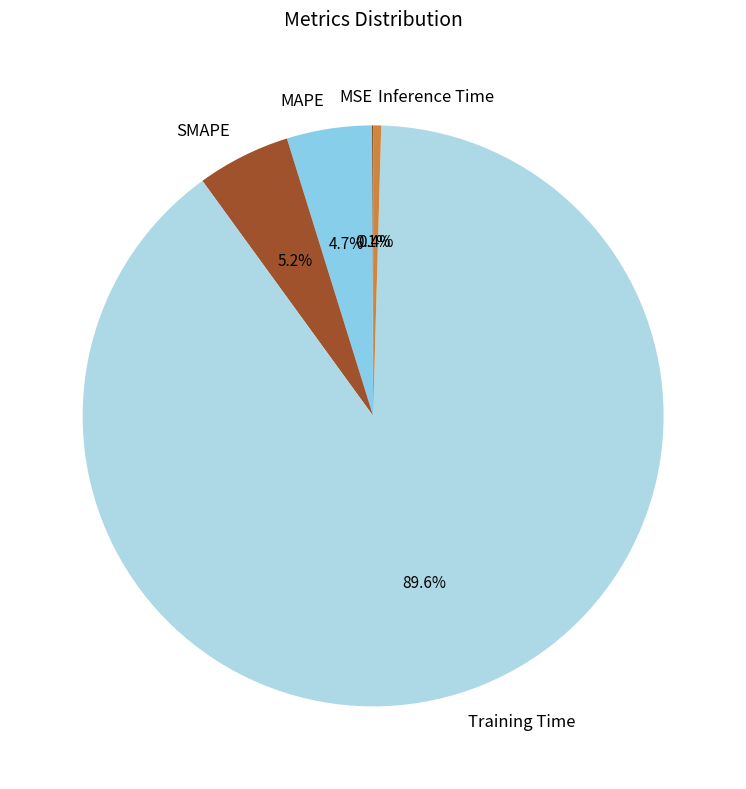

What is the majority slice?

Training Time